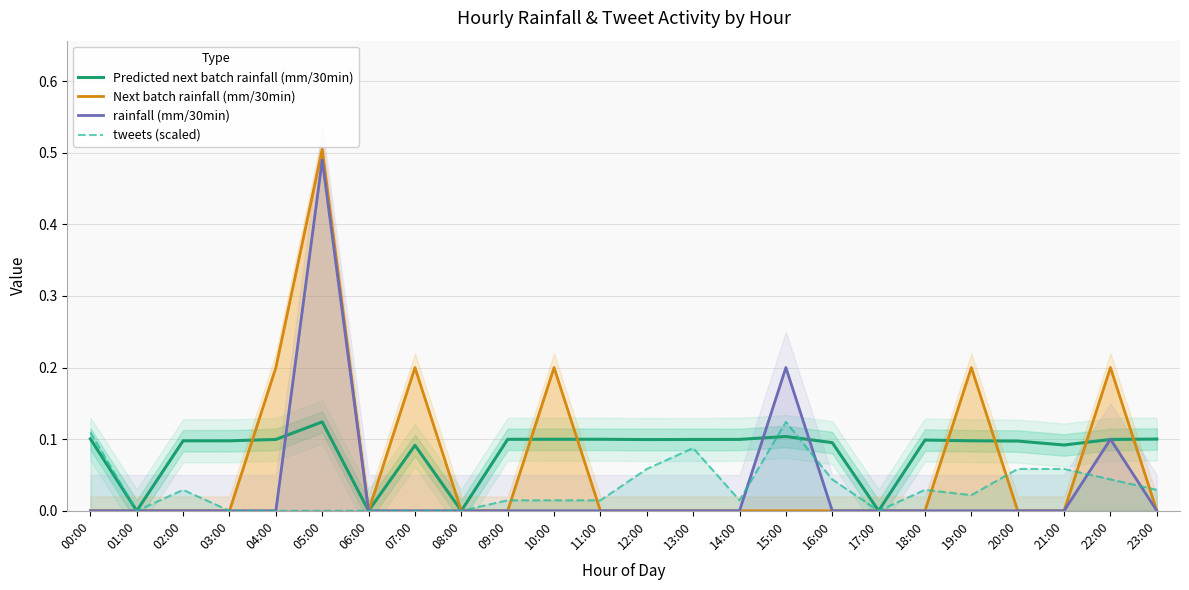

How many Predicted next batch rainfall (mm/30min) values are between 0 and 1?

24